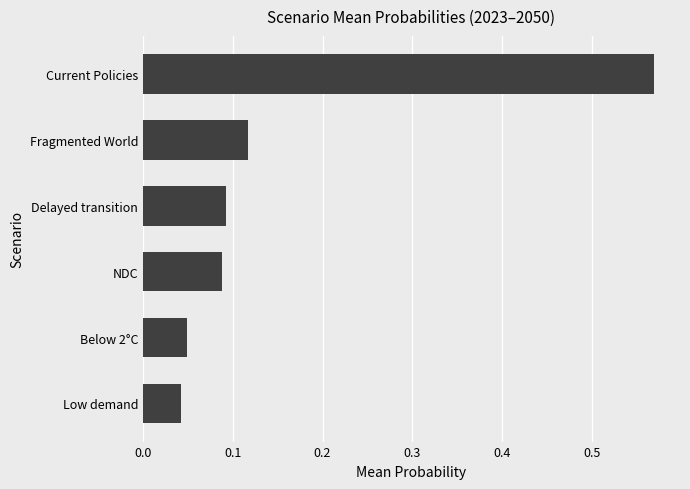

How many data points does each series have?

6